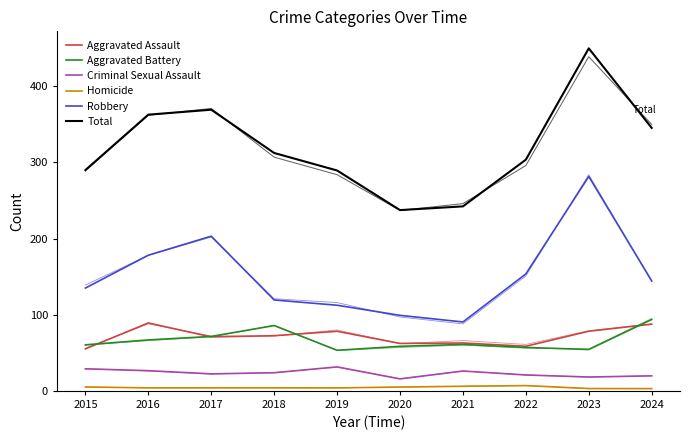

Between 2018 and 2023, which series saw the biggest shift?

Robbery